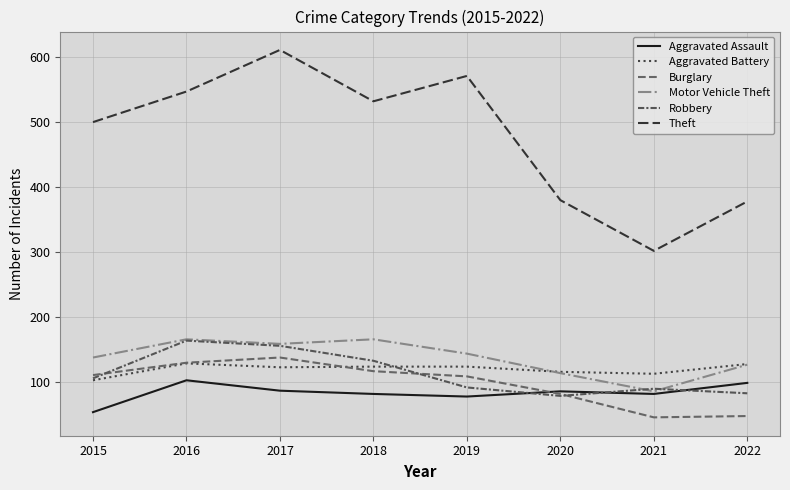

What is the difference between the second highest and minimum values in the Aggravated Battery series?

25